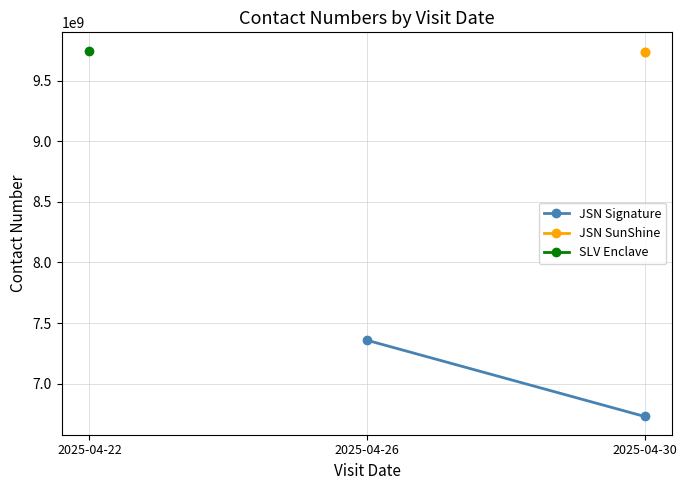

What is the highest value of the JSN Signature series?

7358258722